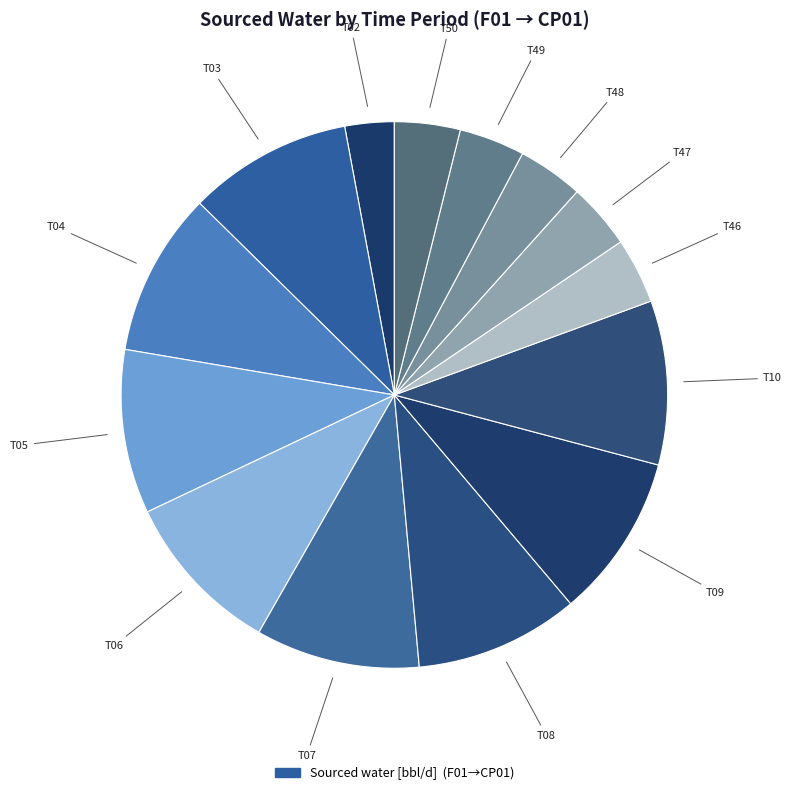

How many segments does this pie chart have?

14